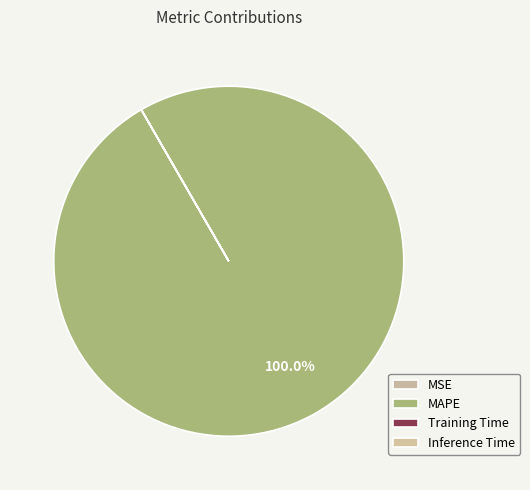

To the nearest percent, what is the combined percentage of Training Time and MAPE?

100%